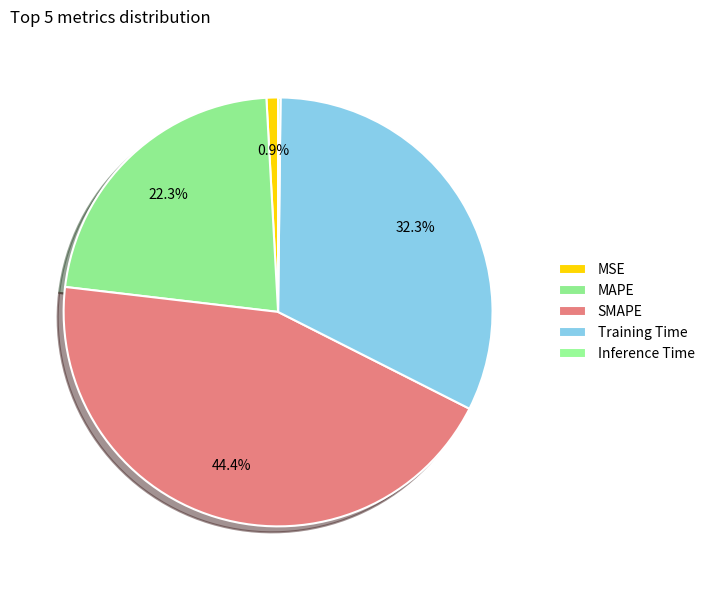

The Inference Time slice represents 9% of the pie. True or false?

False